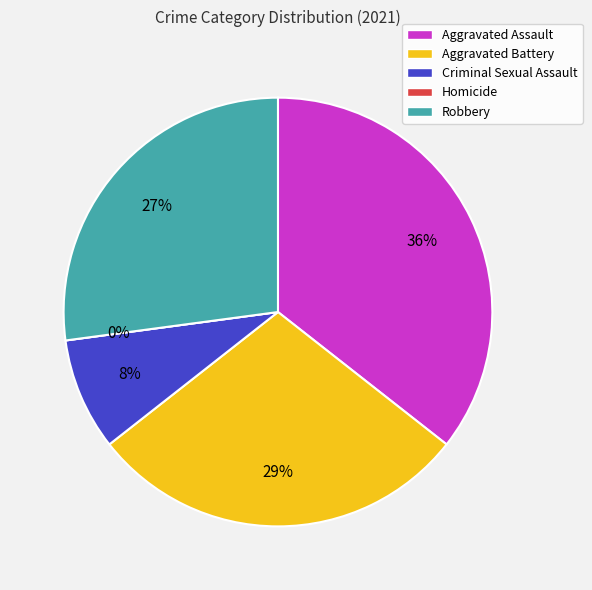

Do Robbery and Homicide together represent more than half of the pie?

No